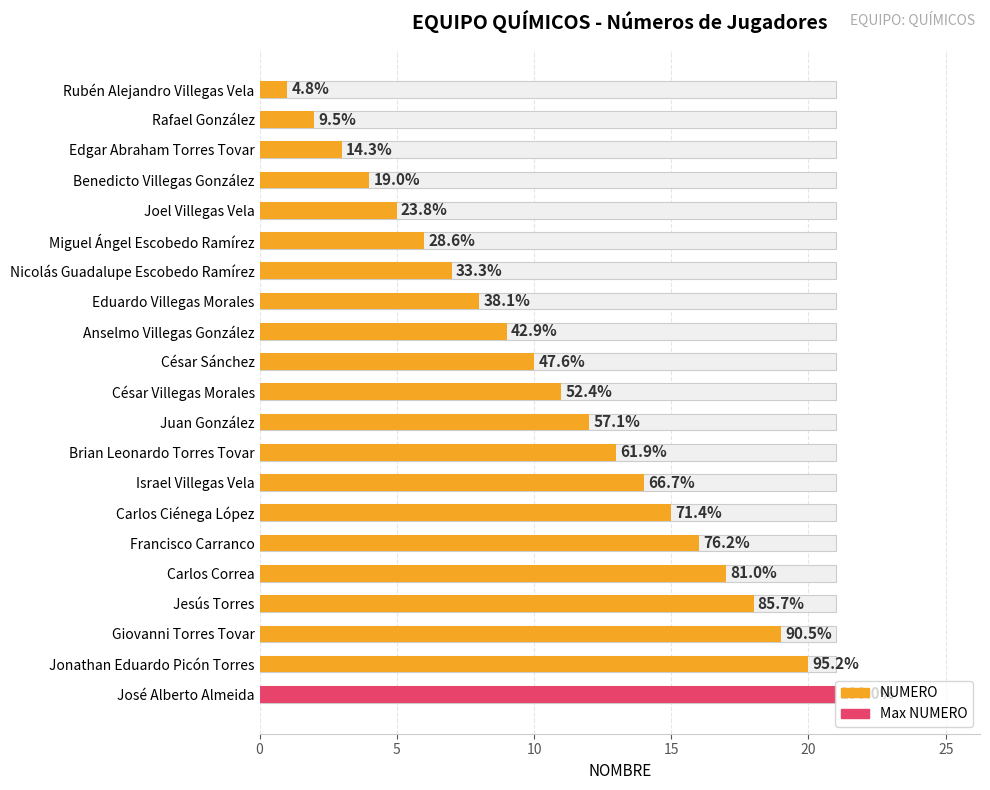

The chart shows a value of 15 at César Sánchez. True or false?

False